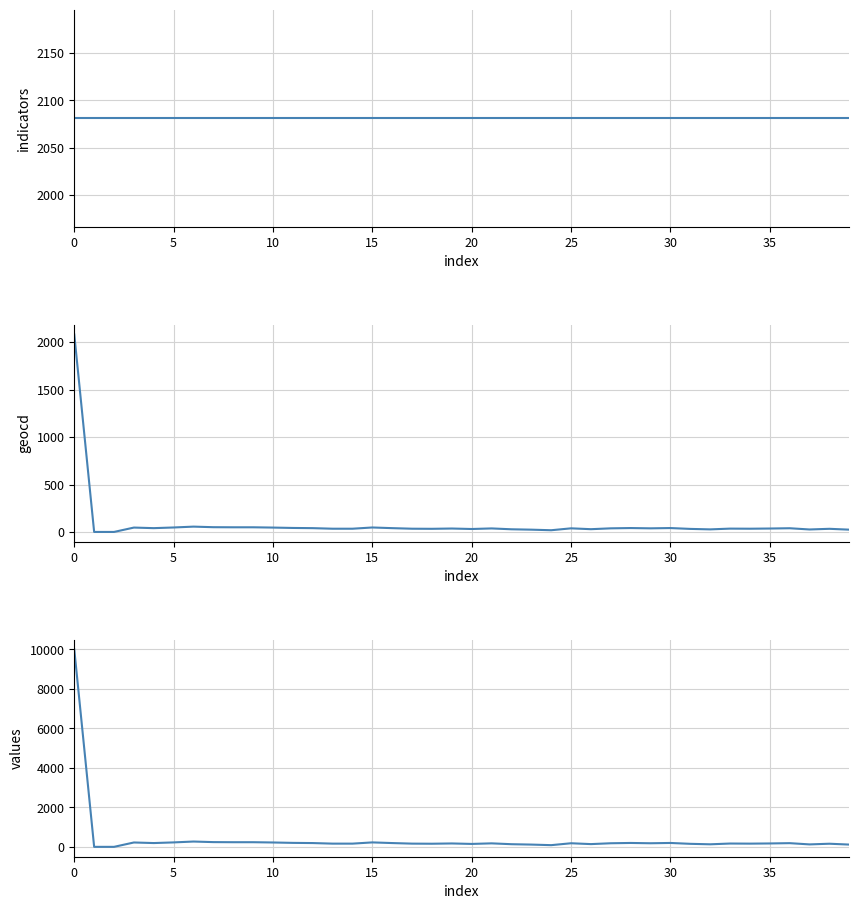

Reading left to right, list all the values displayed in this chart.

indicators: 2081	2081	2081	2081	2081	2081	2081	2081	2081	2081	2081	2081	2081	2081	2081	2081	2081	2081	2081	2081	2081	2081	2081	2081	2081	2081	2081	2081	2081	2081	2081	2081	2081	2081	2081	2081	2081	2081	2081	2081
geocd: 2081	0	0	46	40	47	56	50	49	49	46	42	40	34	34	47	40	34	33	36	31	37	28	24	18	38	29	38	41	38	41	32	27	35	34	36	39	26	33	24
values: 10000	0	0	221	192	225	269	240	235	235	221	201	192	163	163	225	192	163	158	172	148	177	134	115	86	182	139	182	197	182	197	153	129	168	163	172	187	124	158	115